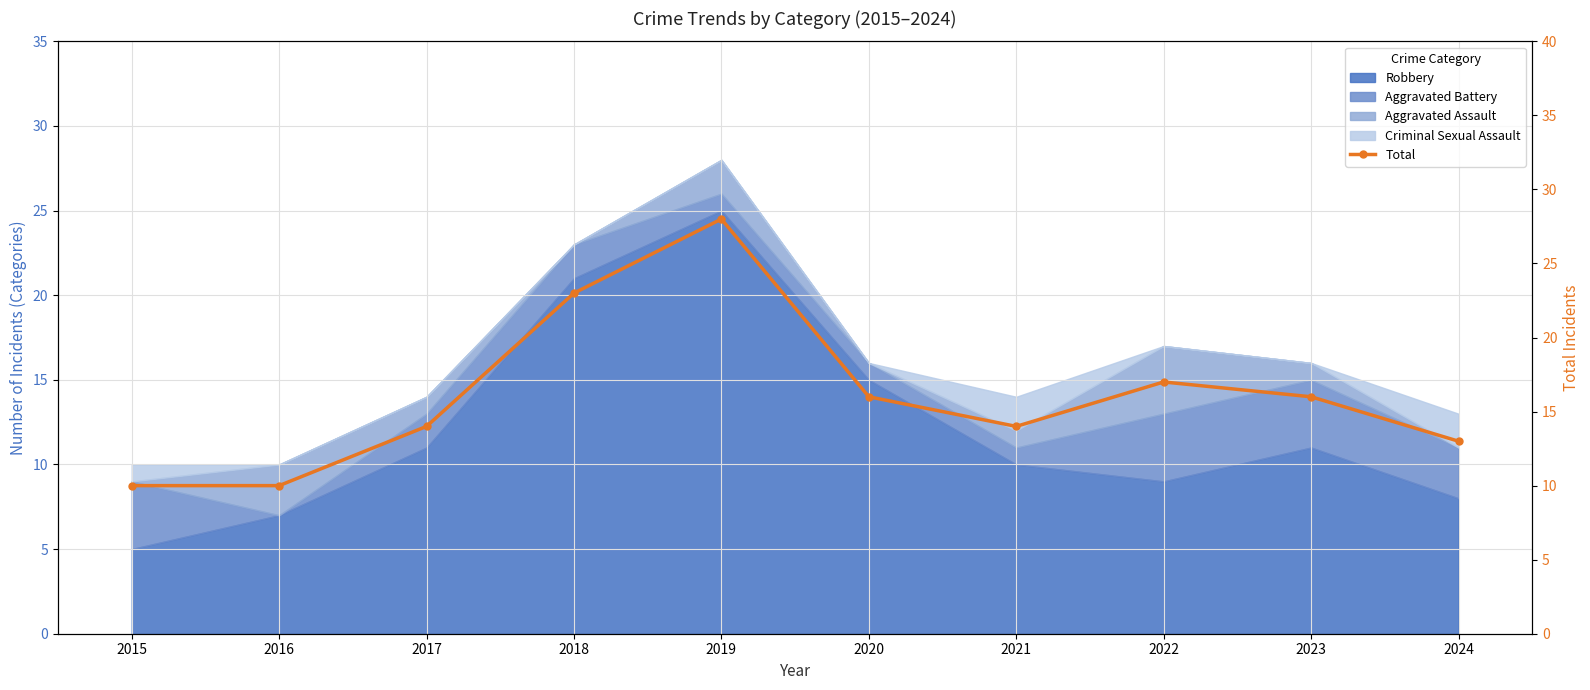

The value at 2016 is 16. True or false?

False